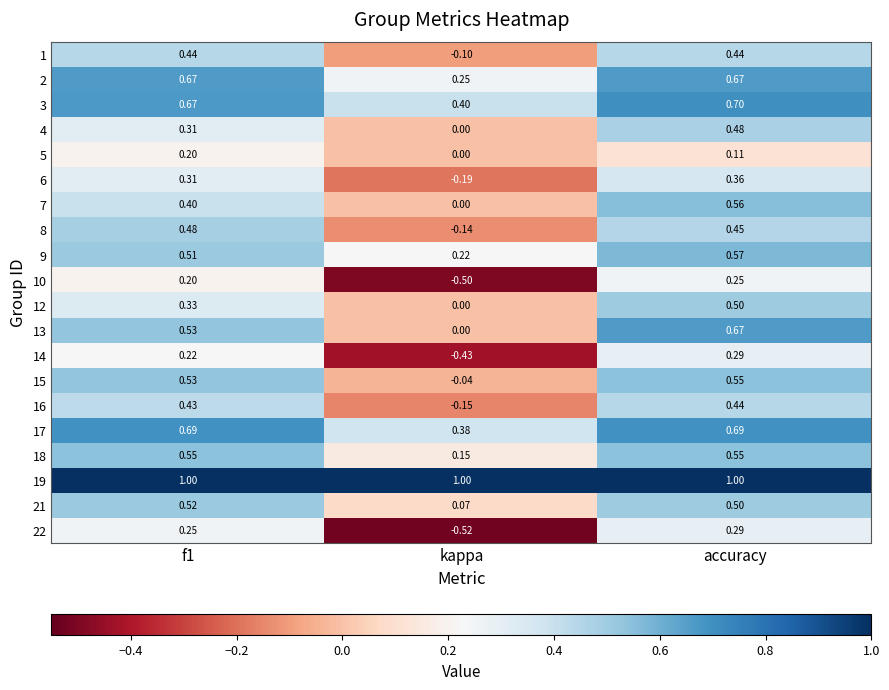

Where is 2 nearest to the value 0?

kappa